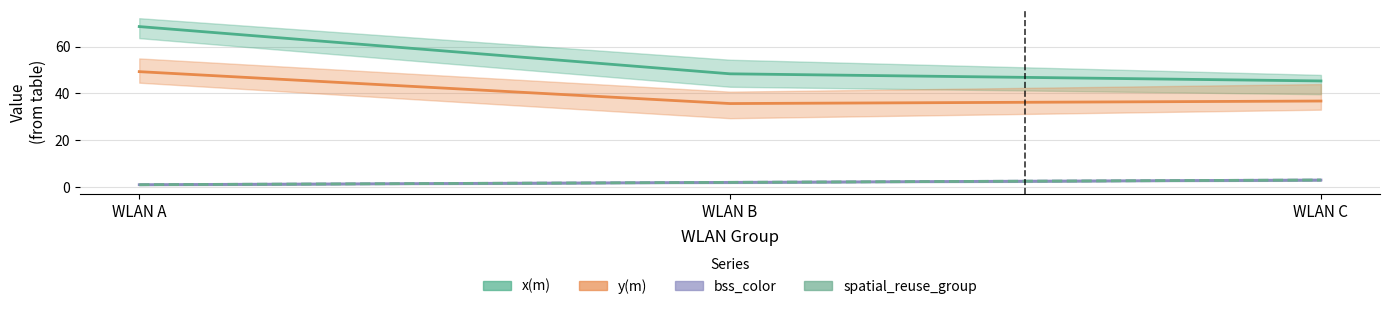

What is the minimum value for y(m) – mean?

35.7